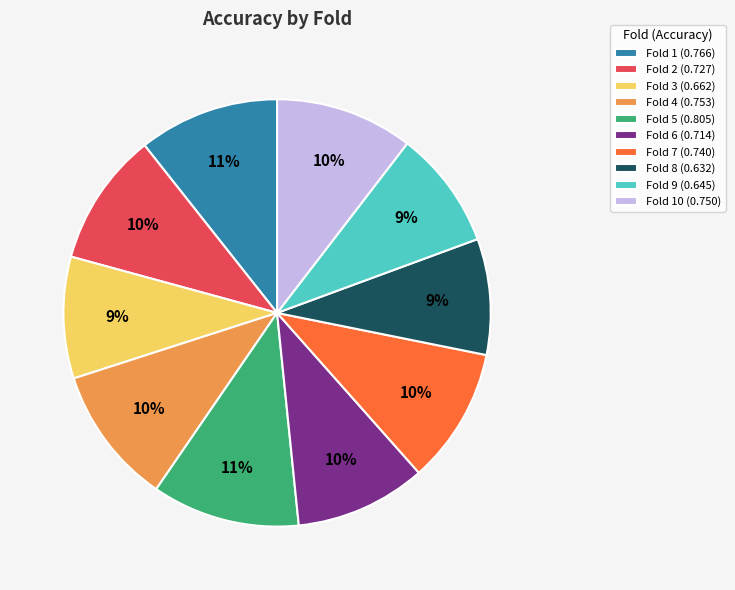

To the nearest percent, what is the difference between the Fold 3 (0.662) and Fold 5 (0.805) slice percentages?

2%